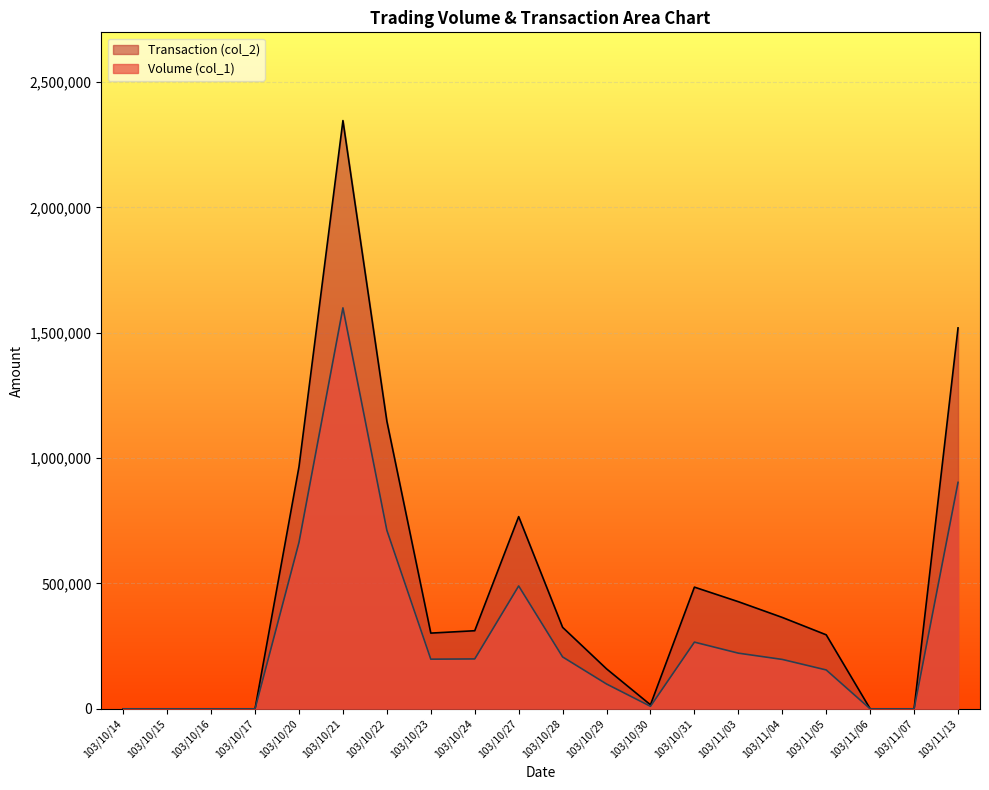

Rank the categories by Transaction (col_2) value from lowest to highest.

103/10/14, 103/10/15, 103/10/16, 103/10/17, 103/11/06, 103/11/07, 103/10/30, 103/10/29, 103/11/05, 103/10/23, 103/10/24, 103/10/28, 103/11/04, 103/11/03, 103/10/31, 103/10/27, 103/10/20, 103/10/22, 103/11/13, 103/10/21